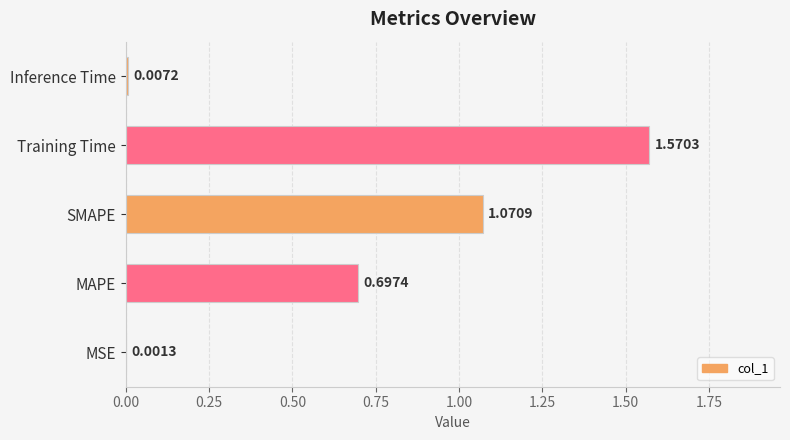

Where is the data nearest to the value 0?

MSE